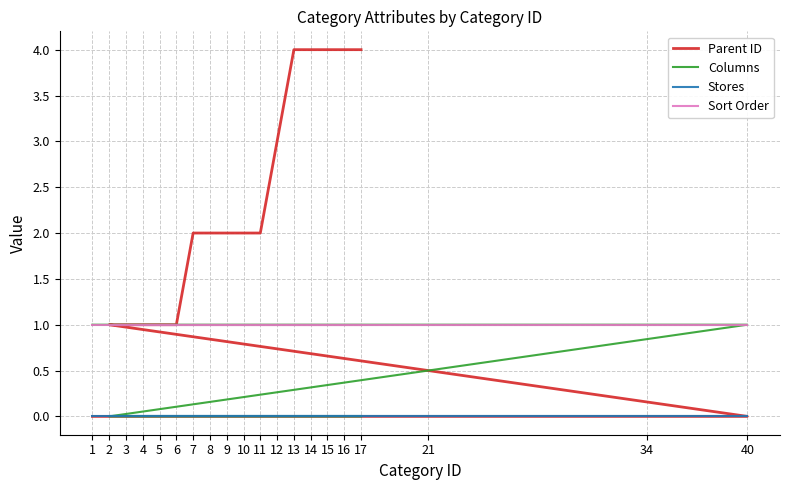

Is it true that Sort Order equals 1 at 13?

False